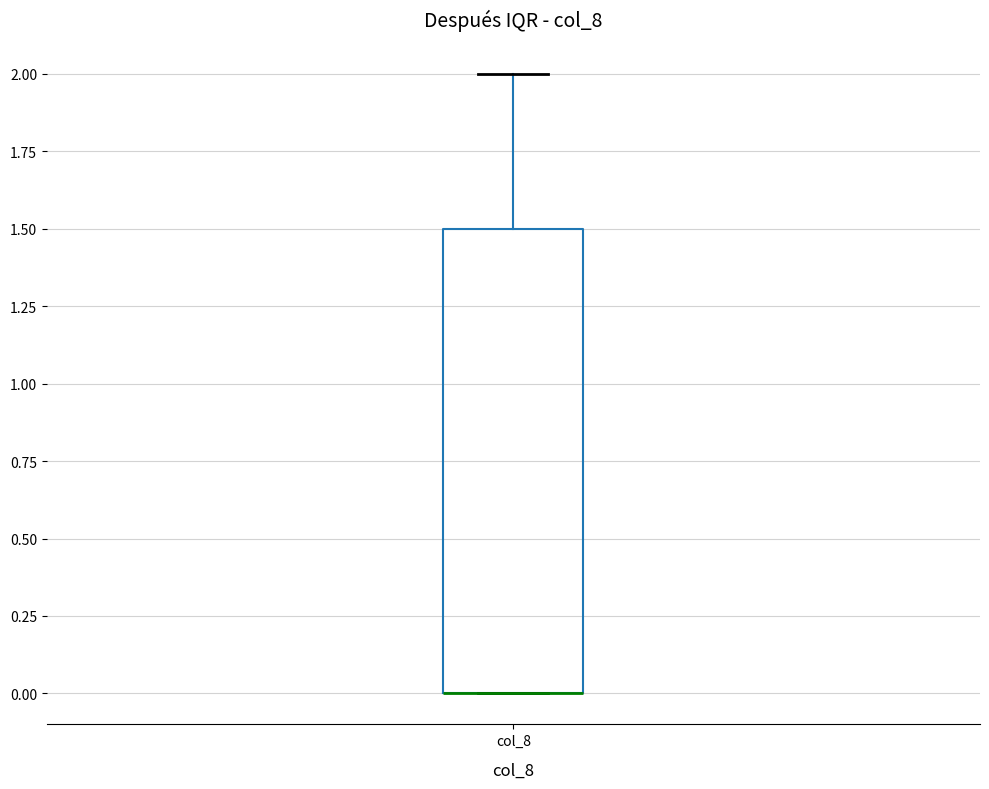

Transcribe this box plot: give where the median line is, the range the box spans, and where the two whiskers end, as read against the y-axis. The values are not printed on the chart, so give them approximately, as read against the axis.

median 0.0 (drawn on the box's lower edge), box 0.0 to 1.5, whiskers 0.0 to 2.0